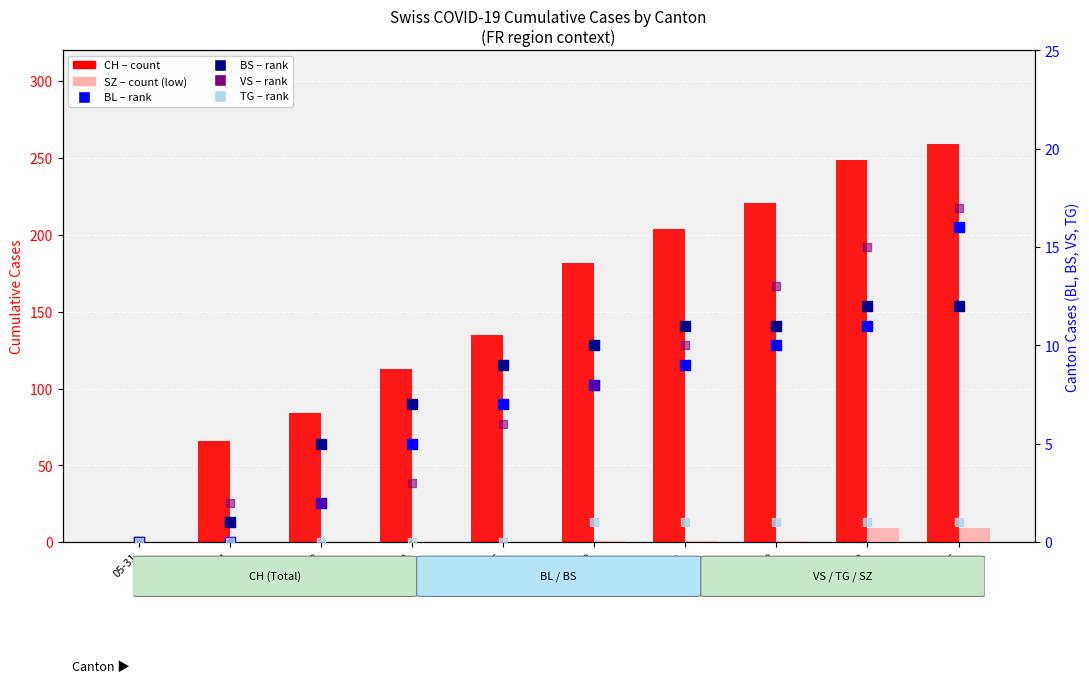

Which series has the largest total across all categories?

CH